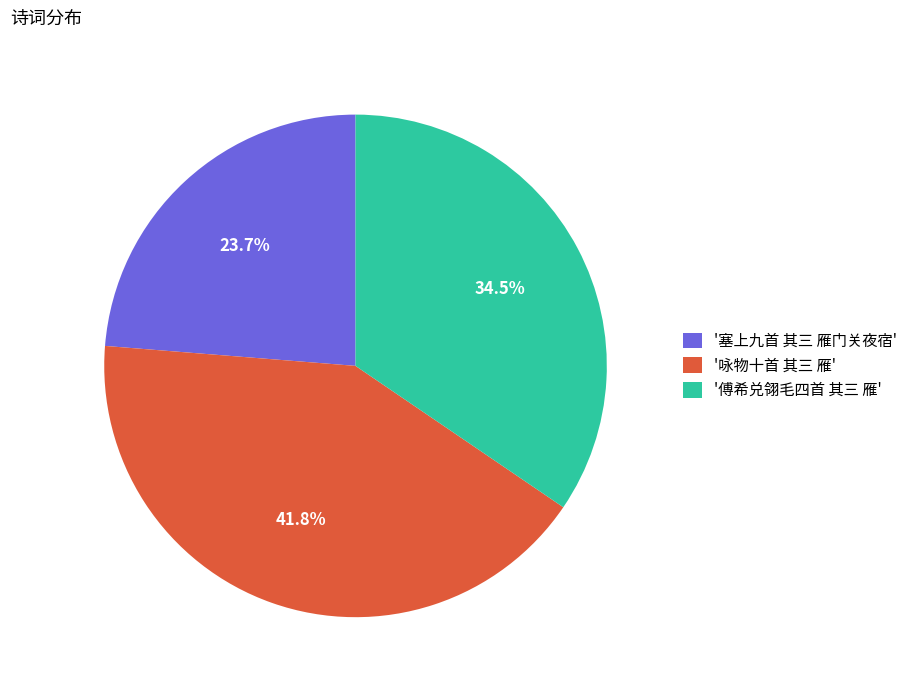

Does '傅希兑翎毛四首 其三 雁' represent more than half of the total?

No